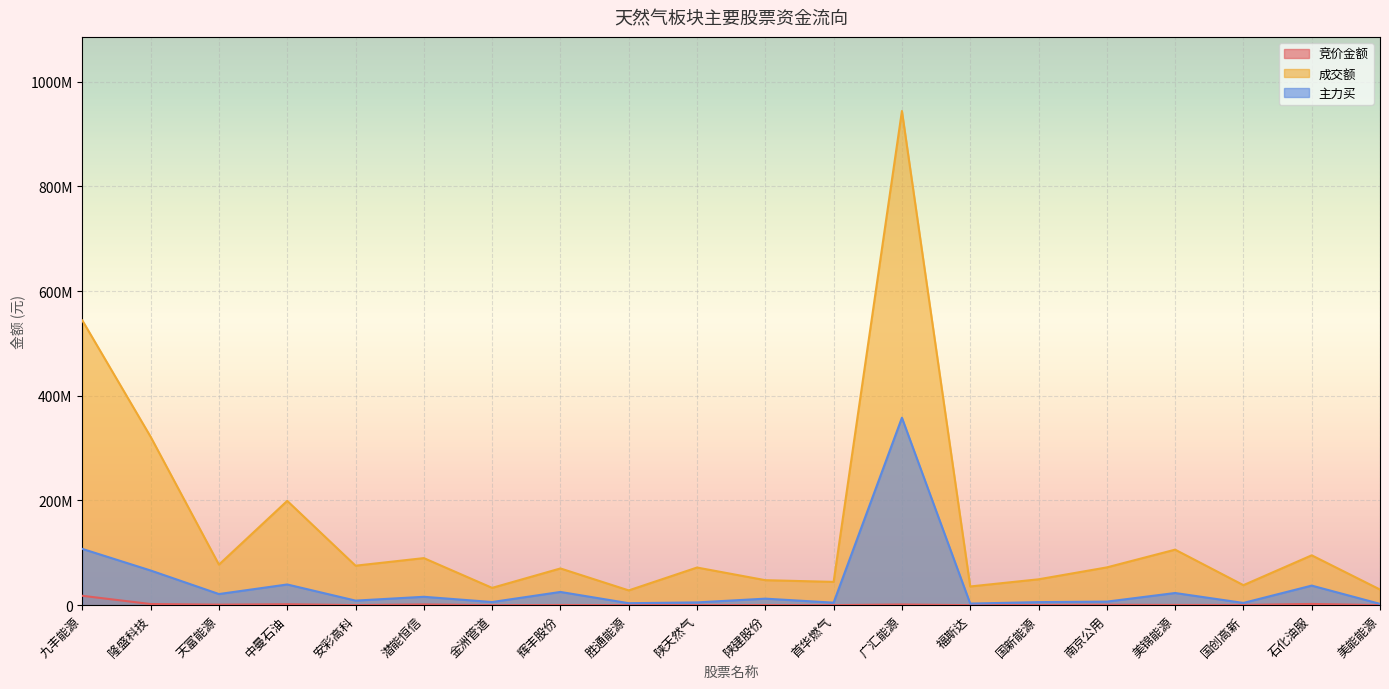

What is the total value across all series at 美锦能源?

129797753